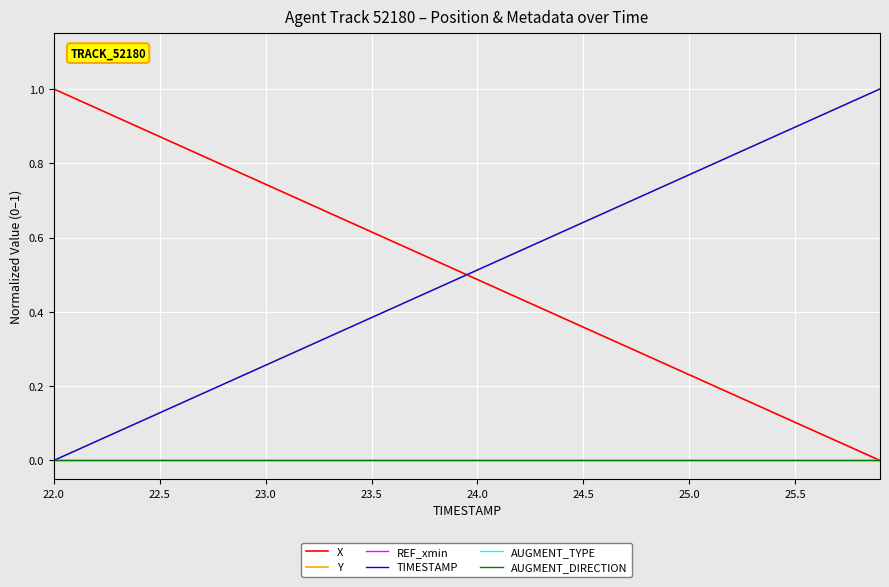

Does the chart have visible grid lines?

Yes